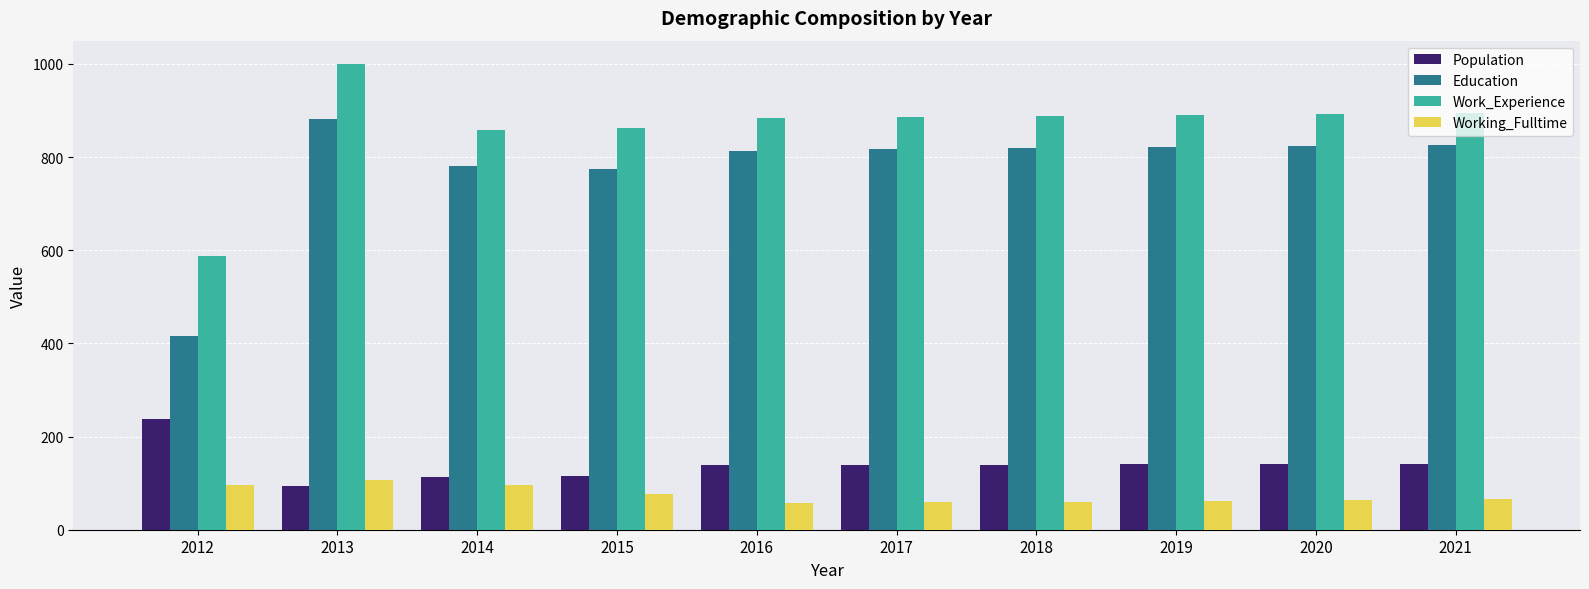

How many data points in Working_Fulltime are less than 66?

5